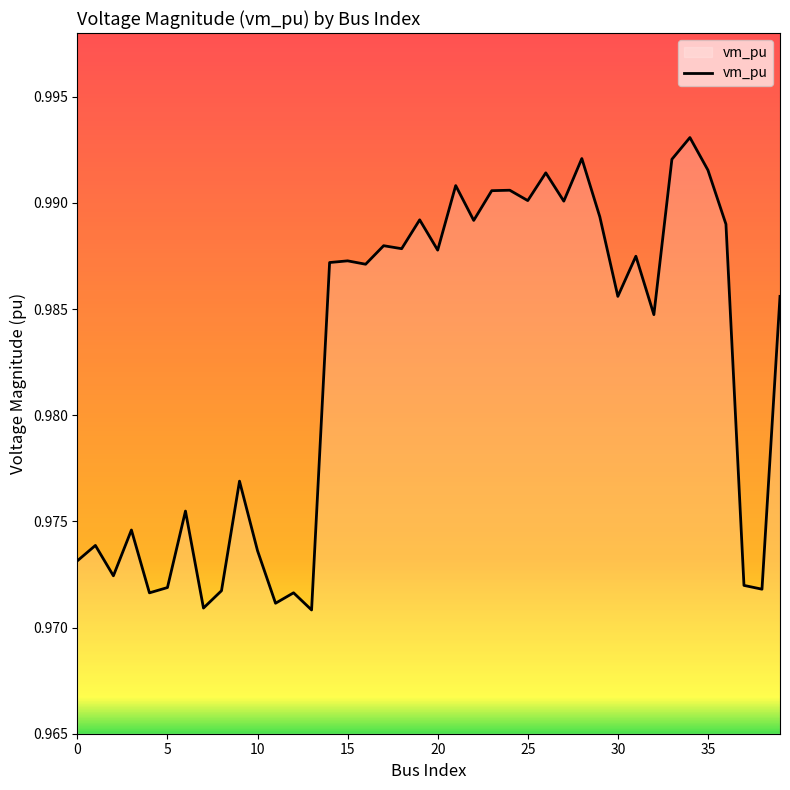

True or false: there are more than 2 points higher than both neighbors.

True